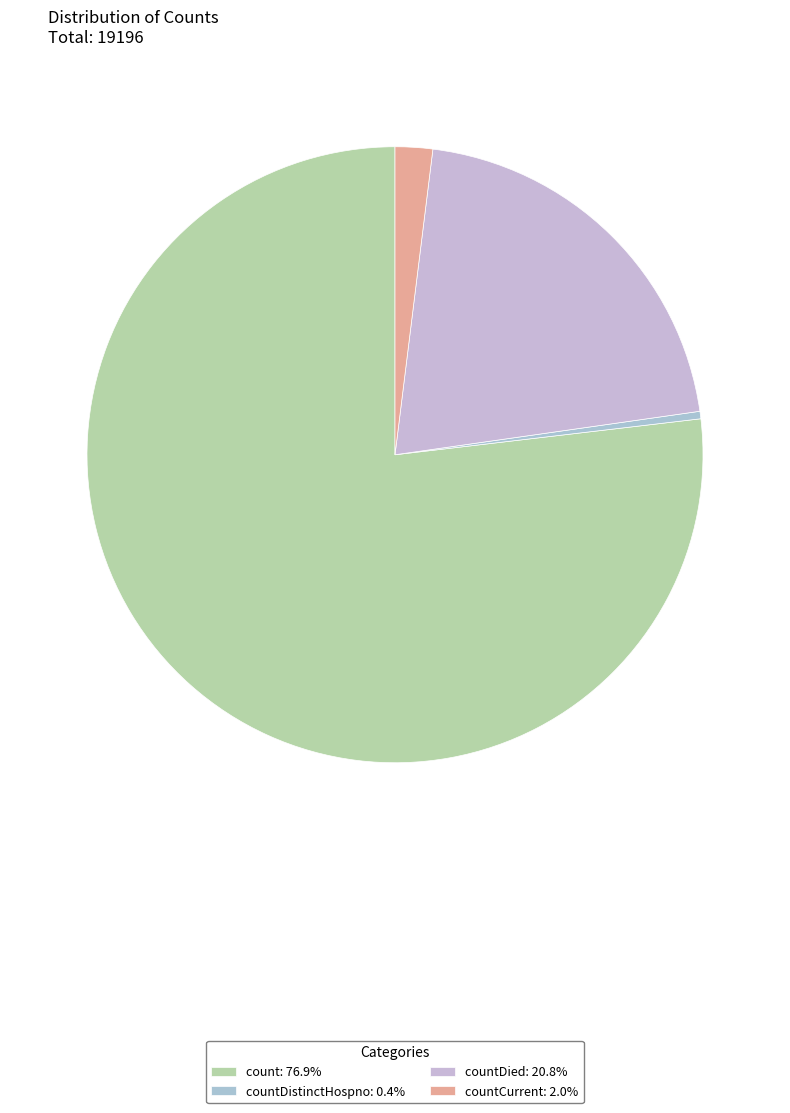

Count the number of slices in the pie.

4